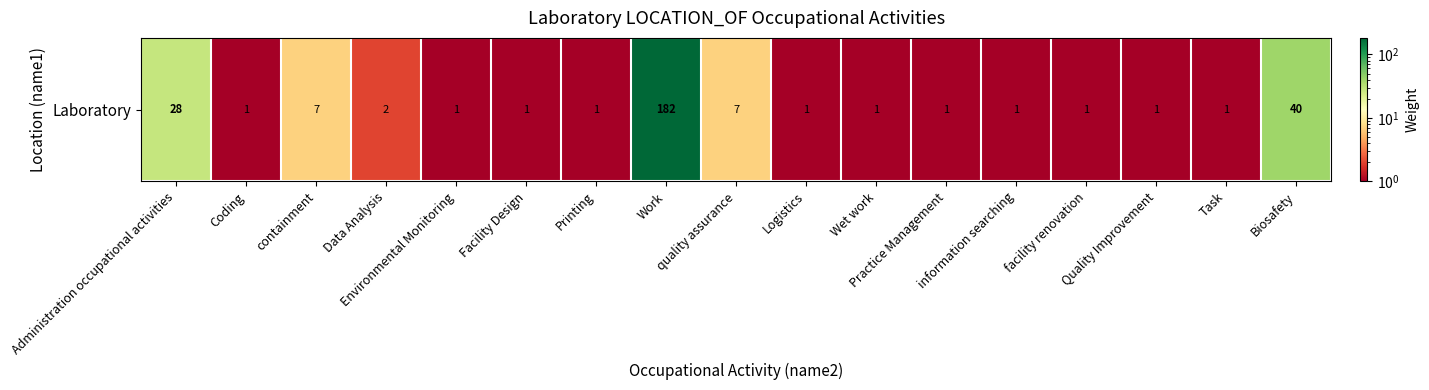

Rank the categories by value from highest to lowest.

Work, Biosafety, Administration occupational activities, containment, quality assurance, Data Analysis, Coding, Environmental Monitoring, Facility Design, Printing, Logistics, Wet work, Practice Management, information searching, facility renovation, Quality Improvement, Task